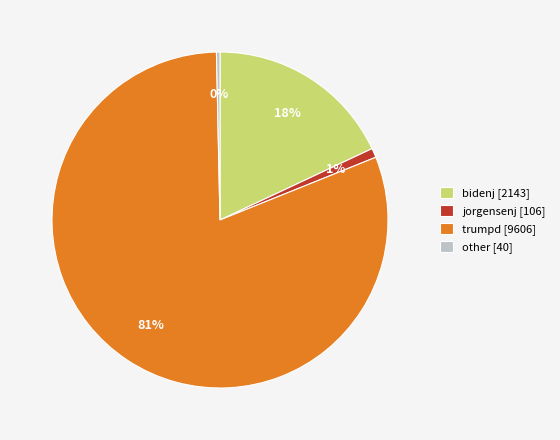

Rank the categories by value from lowest to highest.

other [40], jorgensenj [106], bidenj [2143], trumpd [9606]